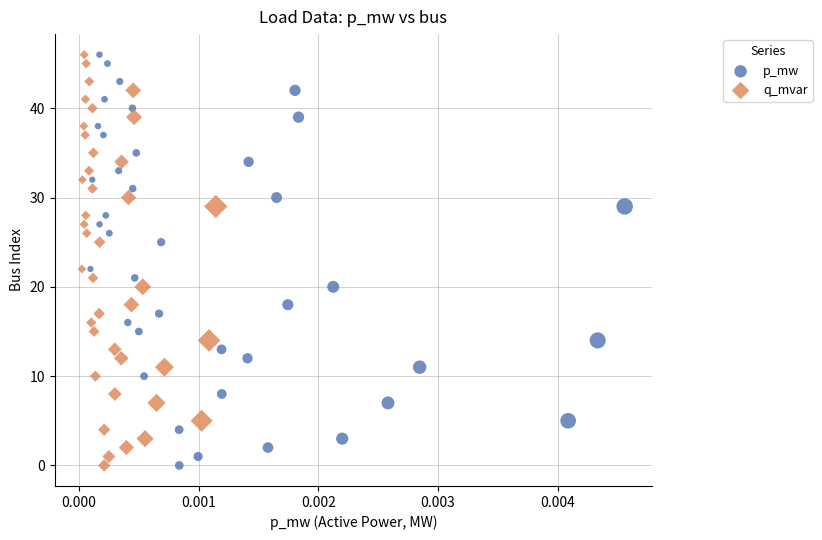

What are all the series names shown in the legend?

p_mw, q_mvar